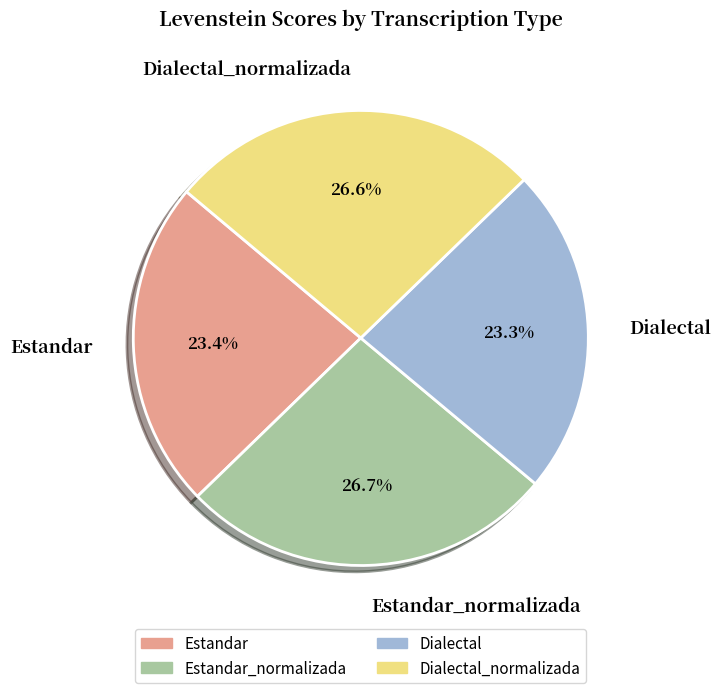

Between Dialectal and Estandar_normalizada, which is larger?

Estandar_normalizada